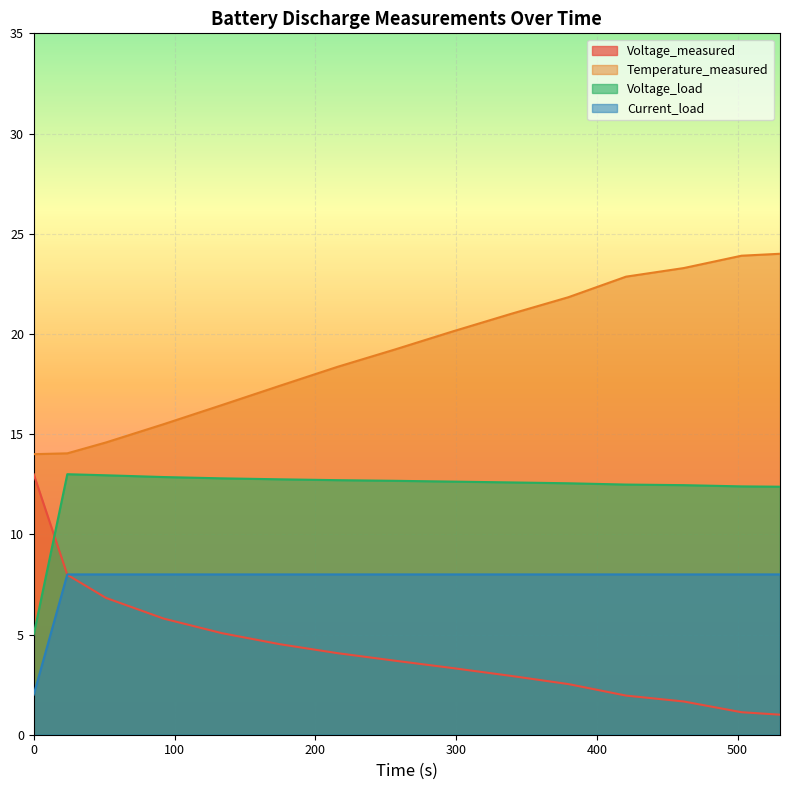

What are all the series names shown in the legend?

Voltage_measured, Temperature_measured, Voltage_load, Current_load